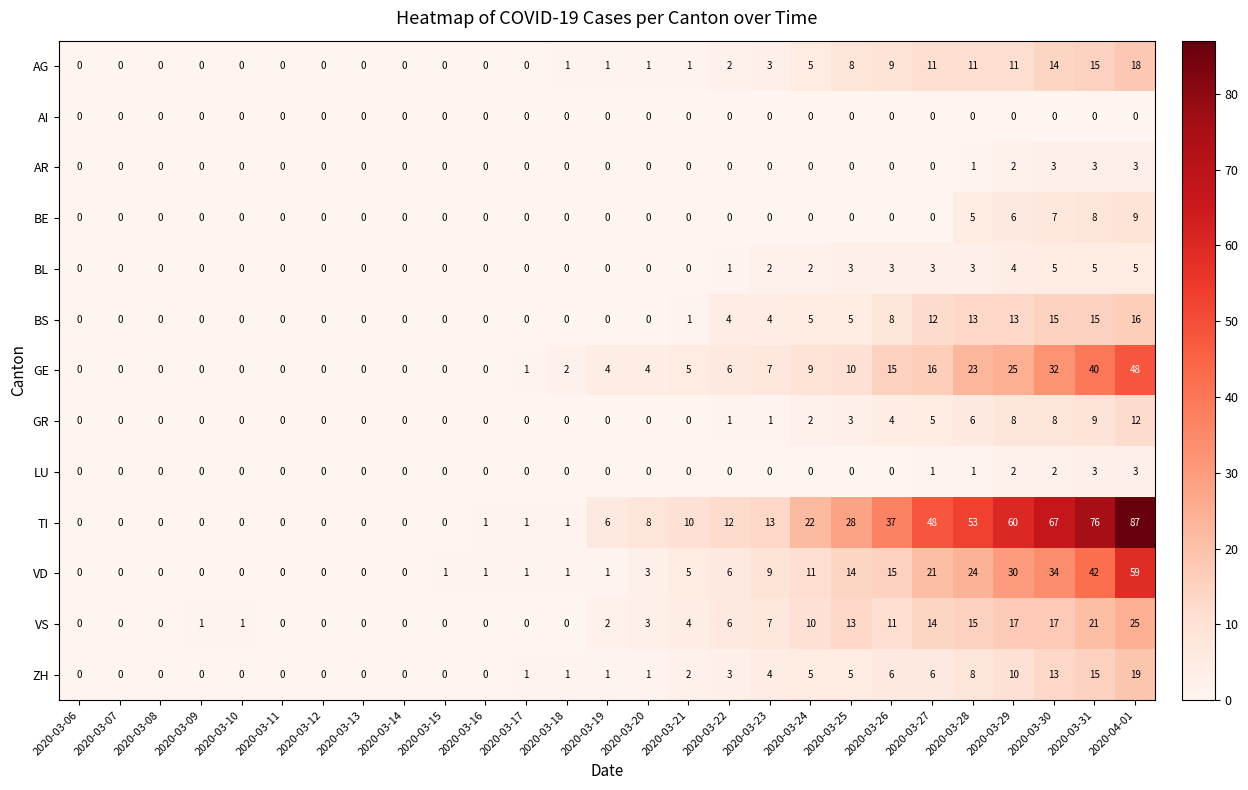

Is the value of BE at 2020-03-25 greater than the value of VD at 2020-03-25?

No